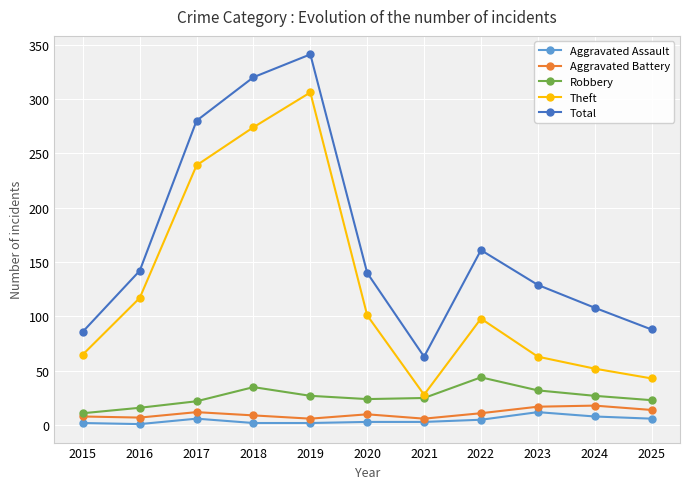

At 2024, list the series in order from smallest to largest.

Aggravated Assault, Aggravated Battery, Robbery, Theft, Total